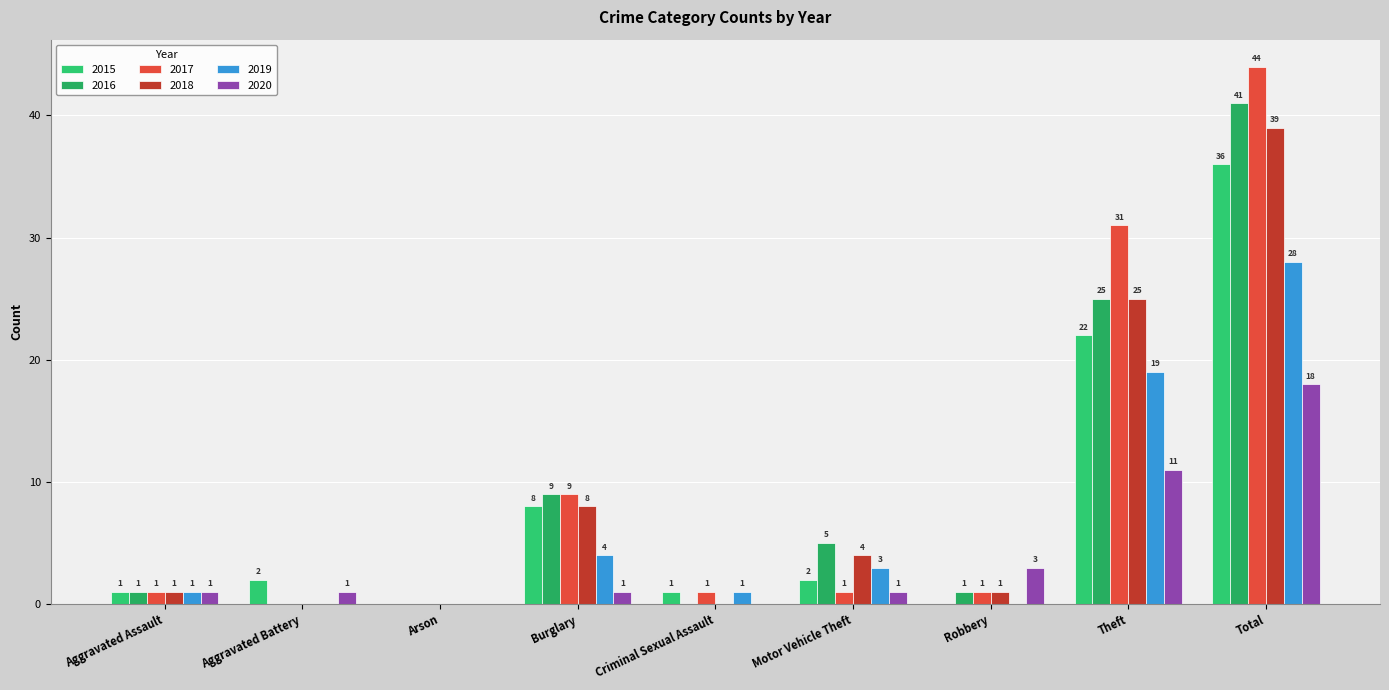

How many groups of bars are there?

9